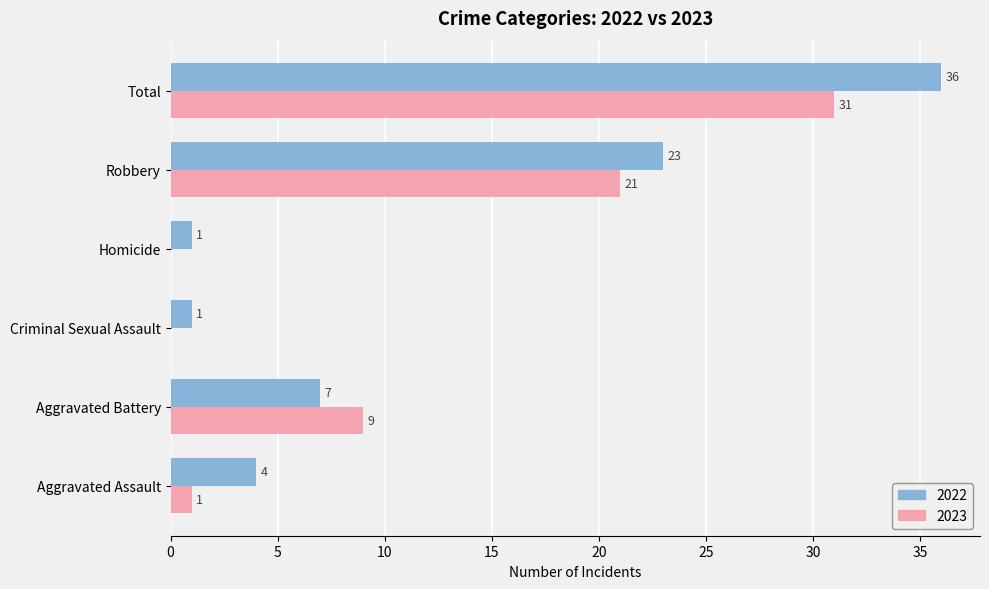

The value of 2023 at Aggravated Battery is 2. True or false?

False